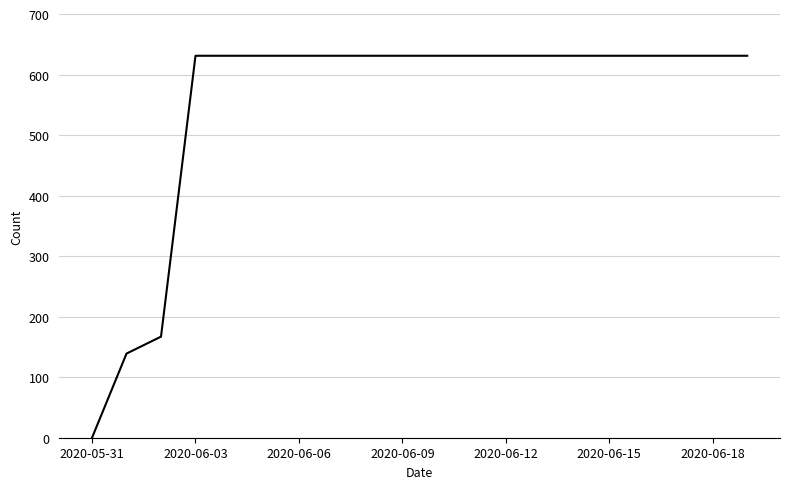

What is the maximum value shown in the chart?

631